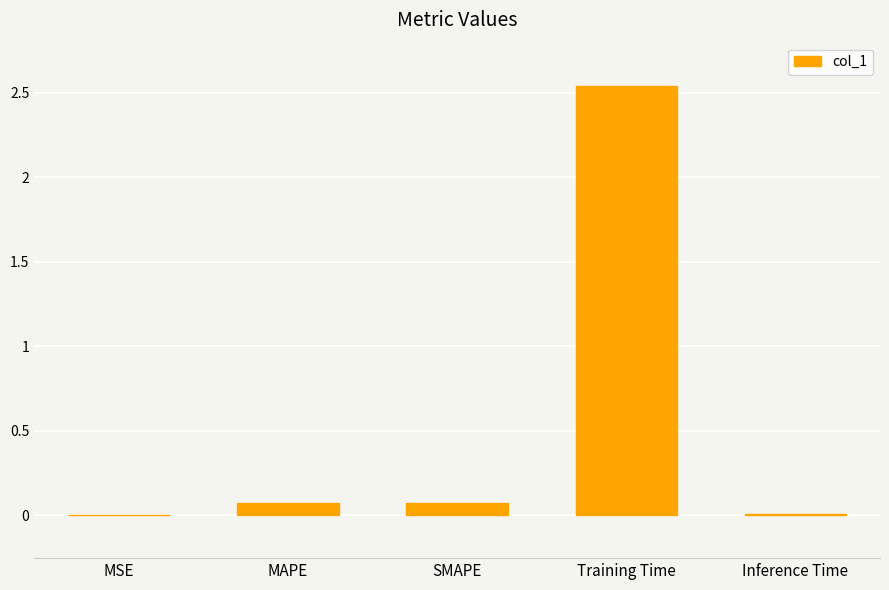

The chart shows a value of 0.0 at Inference Time. True or false?

True